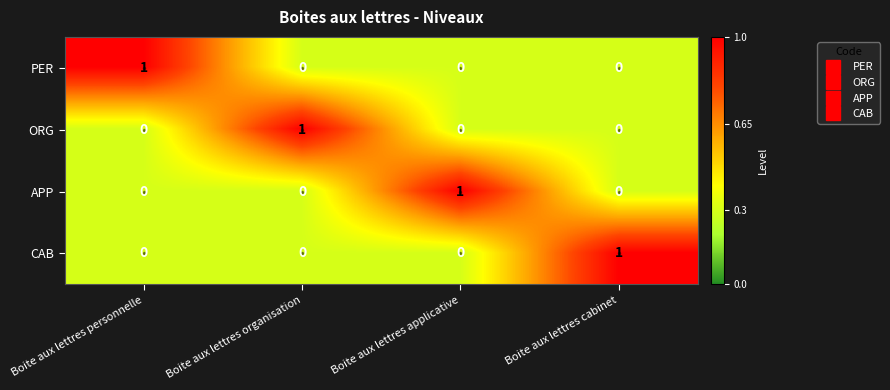

What is the spread (max minus min) of values at Boite aux lettres personnelle?

1